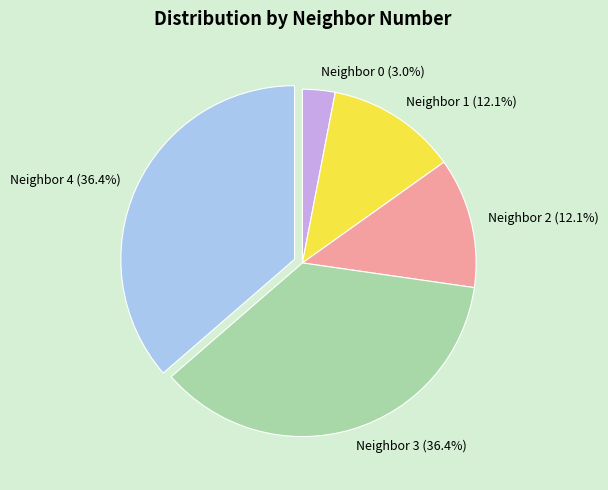

What portion of the pie excludes Neighbor 4 (36.4%)?

63.6%